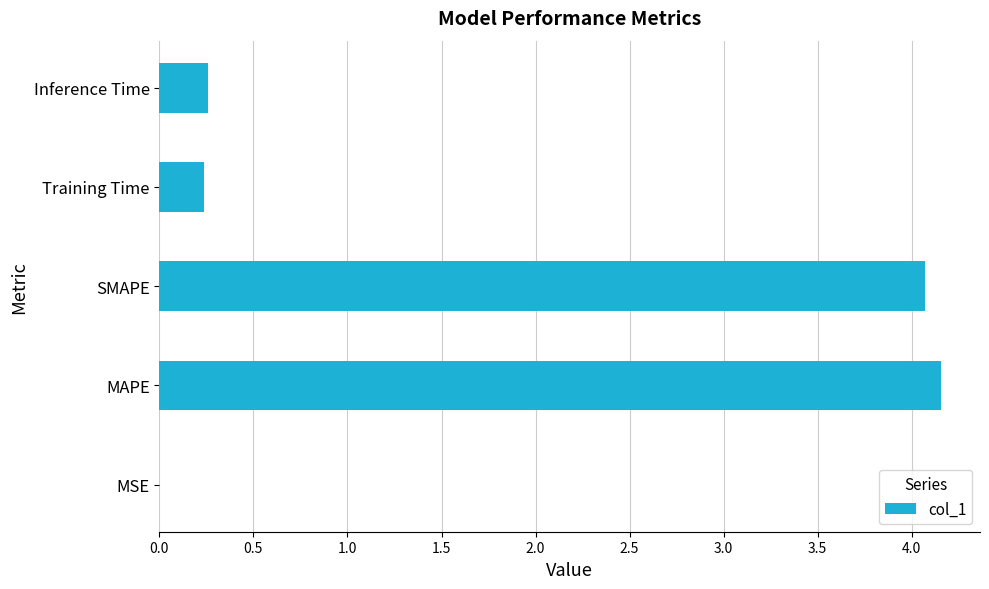

What is the sum of all values?

8.7